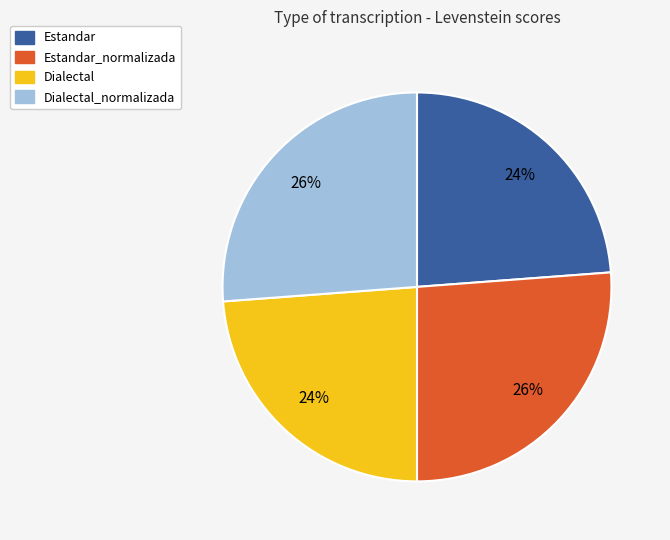

To the nearest percent, what is the difference between the largest and smallest slice percentages?

2%